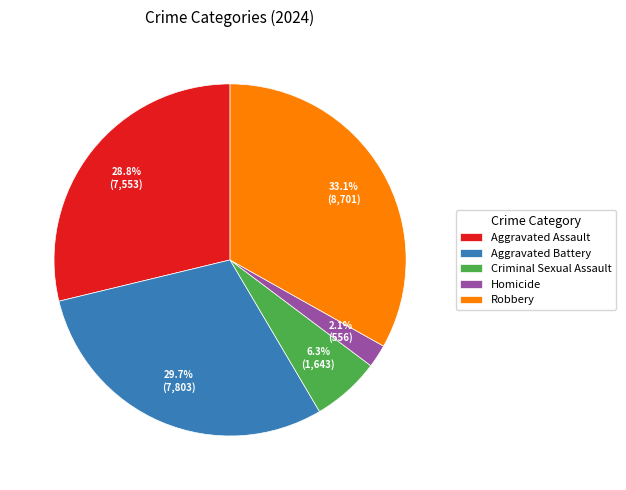

Is there any slice that represents more than half of the pie?

No